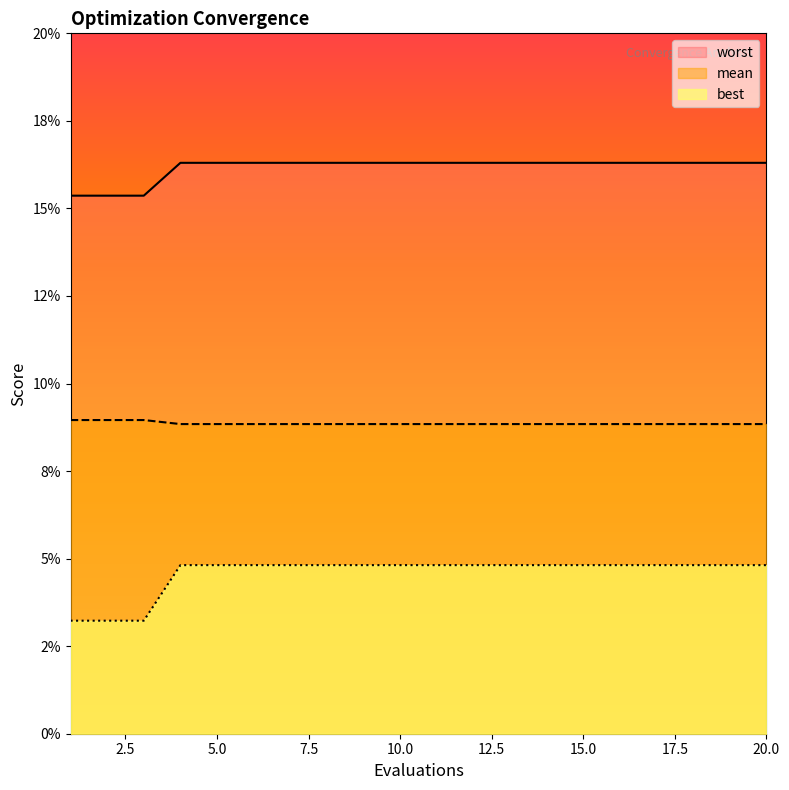

Count the number of categories in the chart.

20